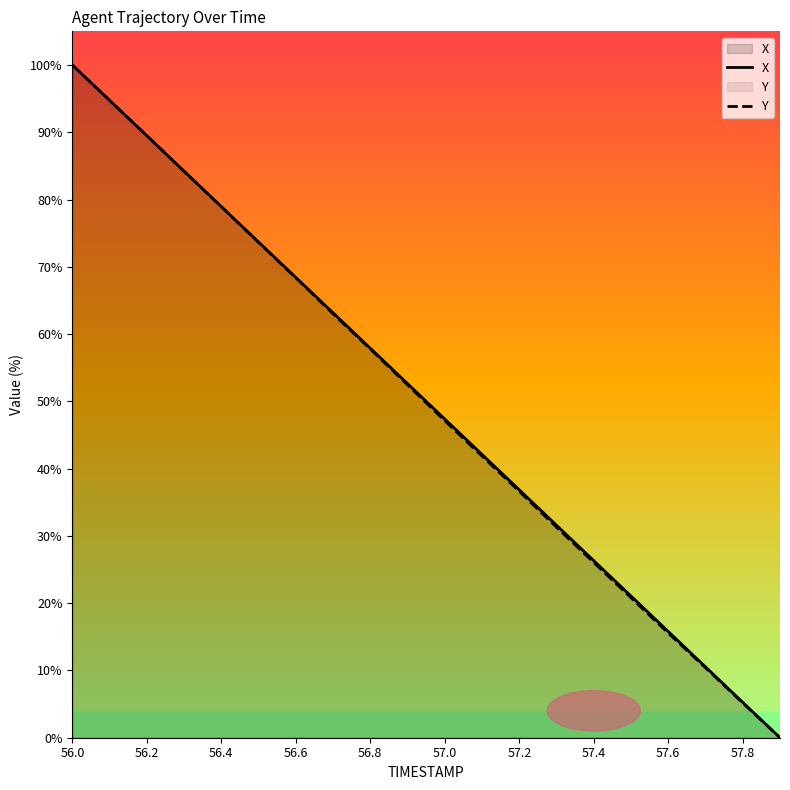

Which category has the highest value in the Y series?

56.0